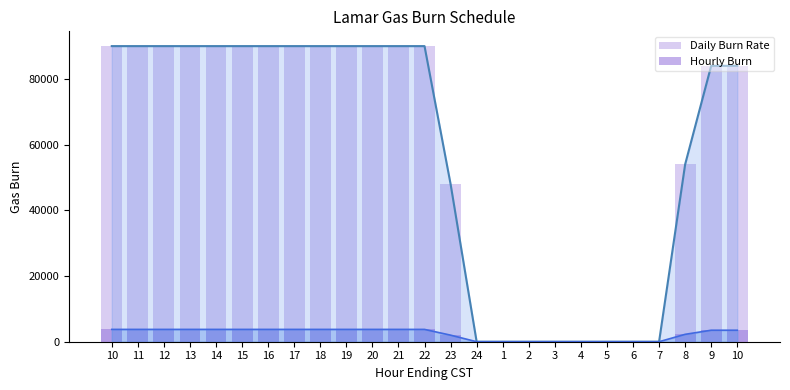

Rank the series by their average value, from lowest to highest.

Hourly Burn, Daily Burn Rate